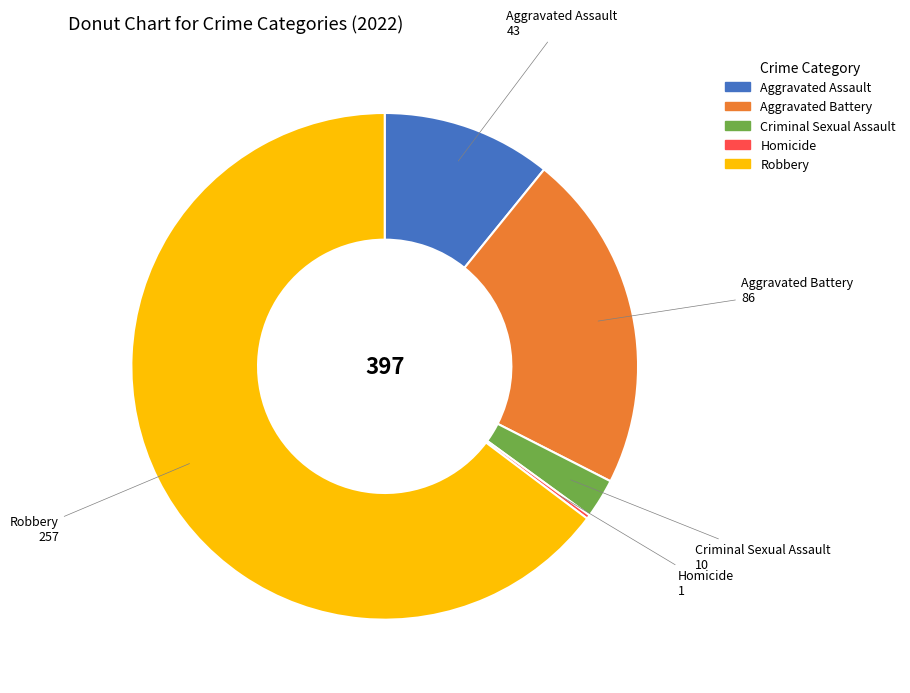

Which category has the biggest portion of the pie?

Robbery